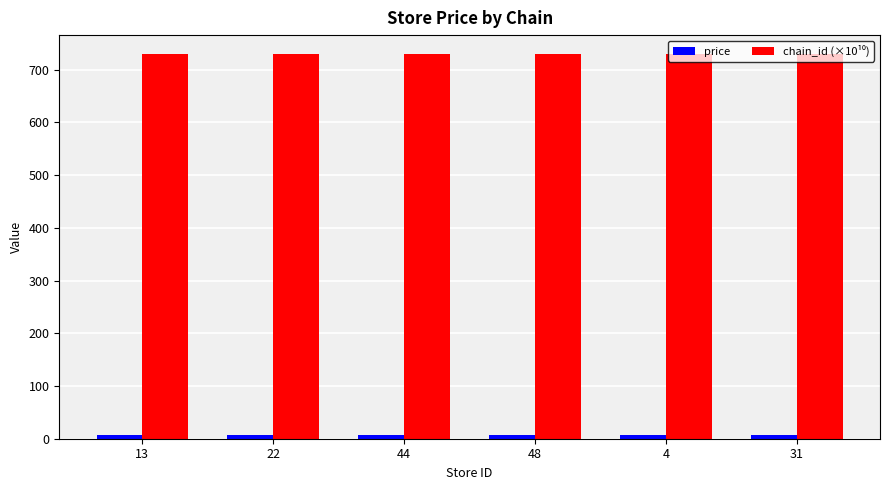

What is the greatest value displayed?

729.0